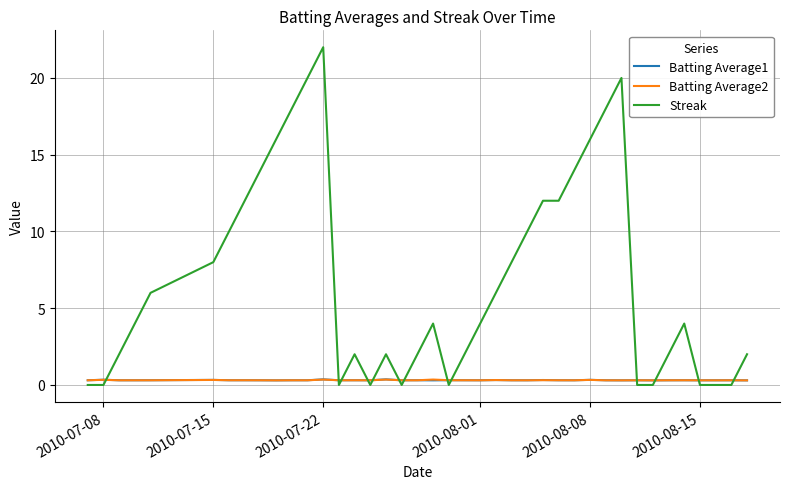

Which series has the largest total across all categories?

Streak